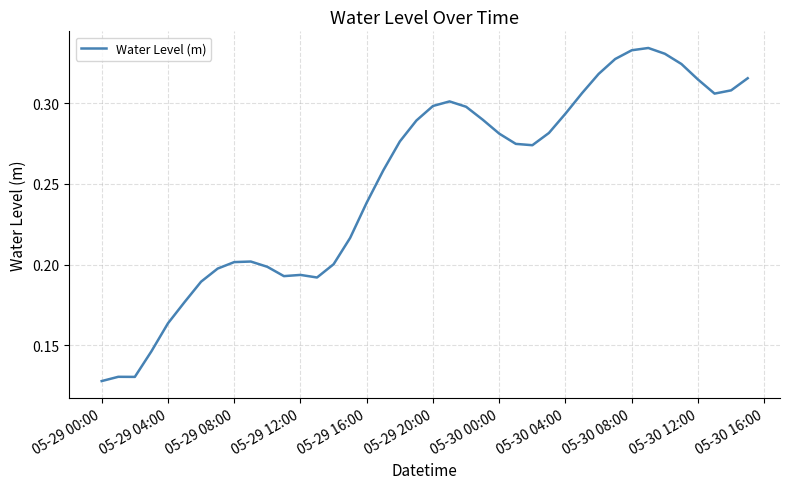

Is it true that the value at 05-29 04:00 is 0.1?

False